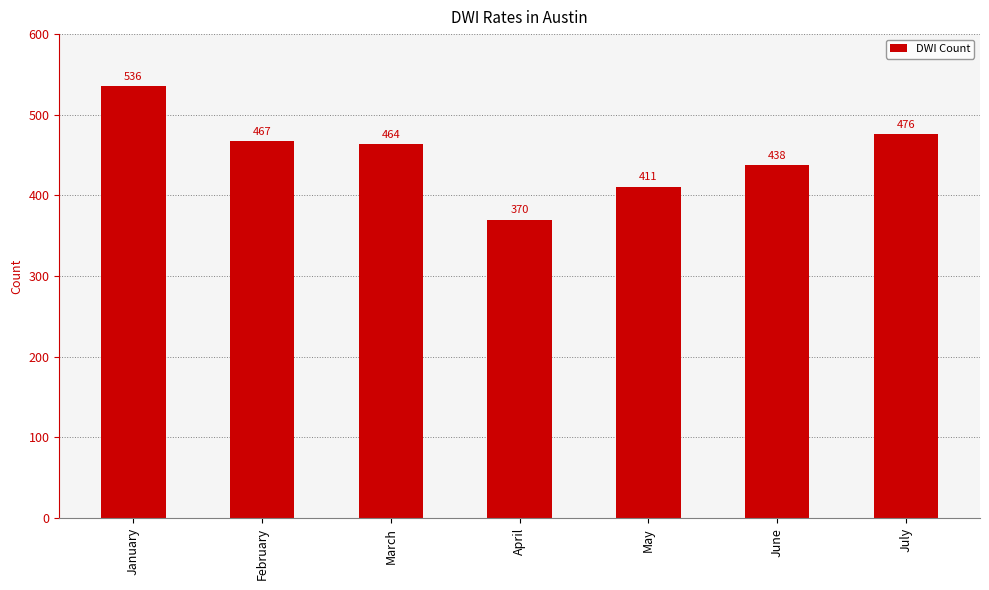

Is it true that the value at May is 411?

True